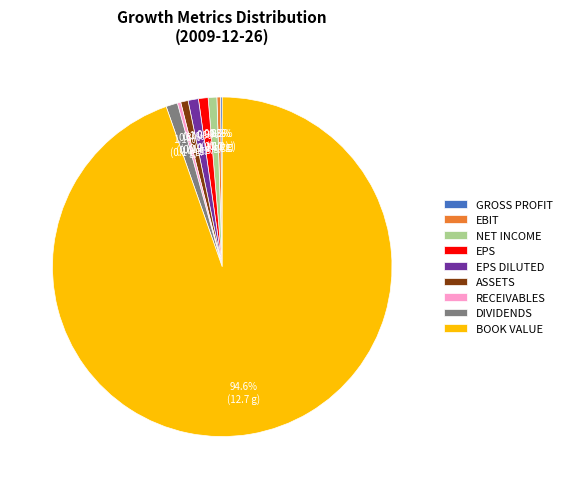

What is the largest slice in the pie chart?

BOOK VALUE